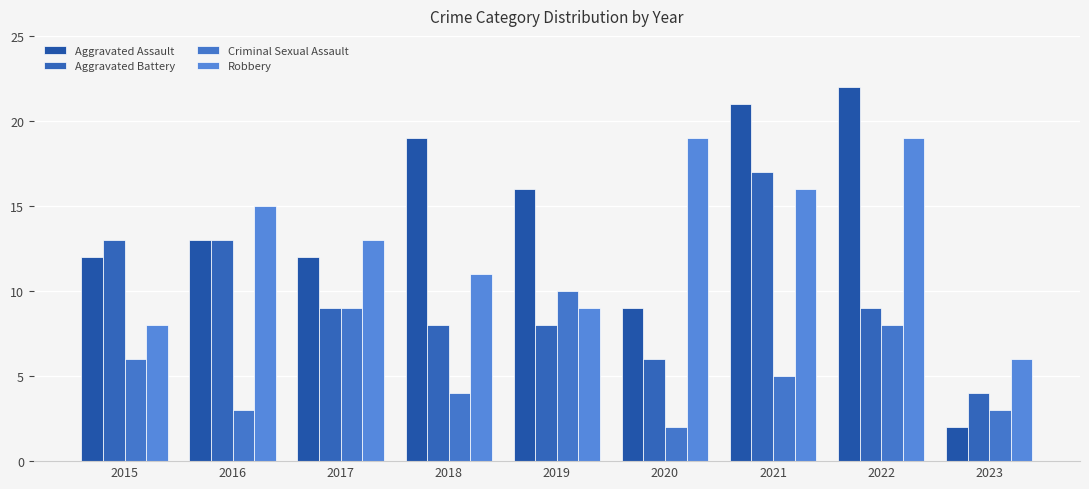

Reading right to left, what are all the values shown in this chart?

Aggravated Assault: 2	22	21	9	16	19	12	13	12
Aggravated Battery: 4	9	17	6	8	8	9	13	13
Criminal Sexual Assault: 3	8	5	2	10	4	9	3	6
Robbery: 6	19	16	19	9	11	13	15	8